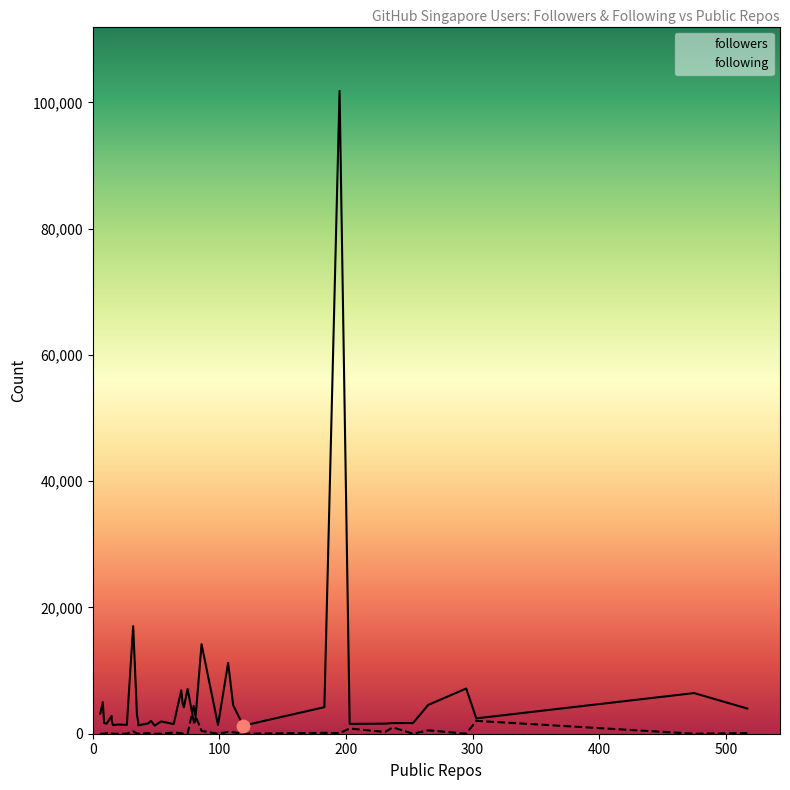

At which category is the sum across all series the highest?

195